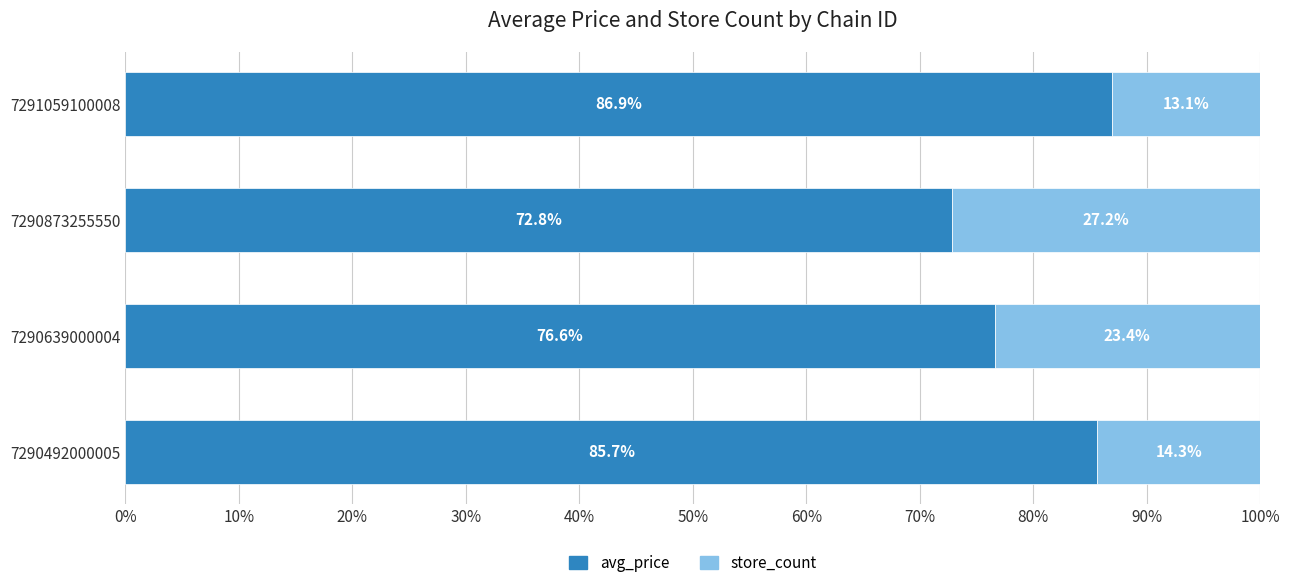

True or false: avg_price has a value of 76.6 at 7290639000004.

True